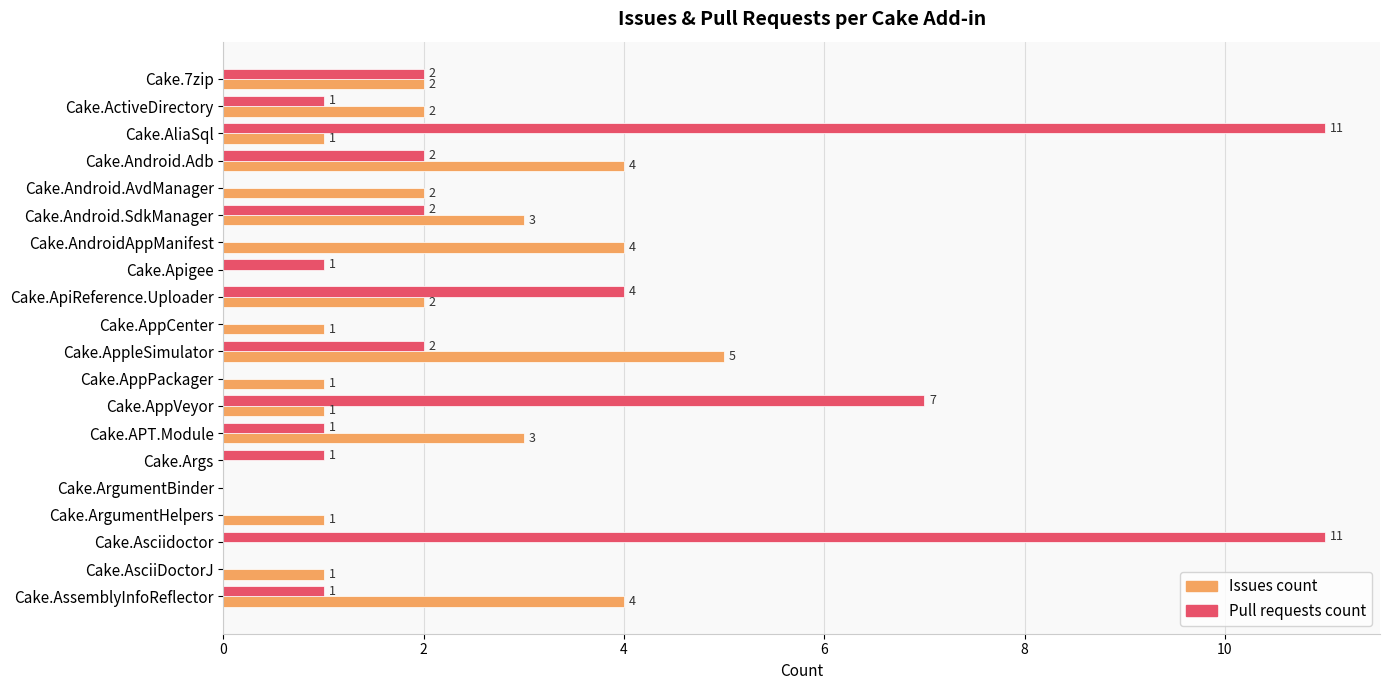

At which label is Pull requests count closest to 5?

Cake.ApiReference.Uploader